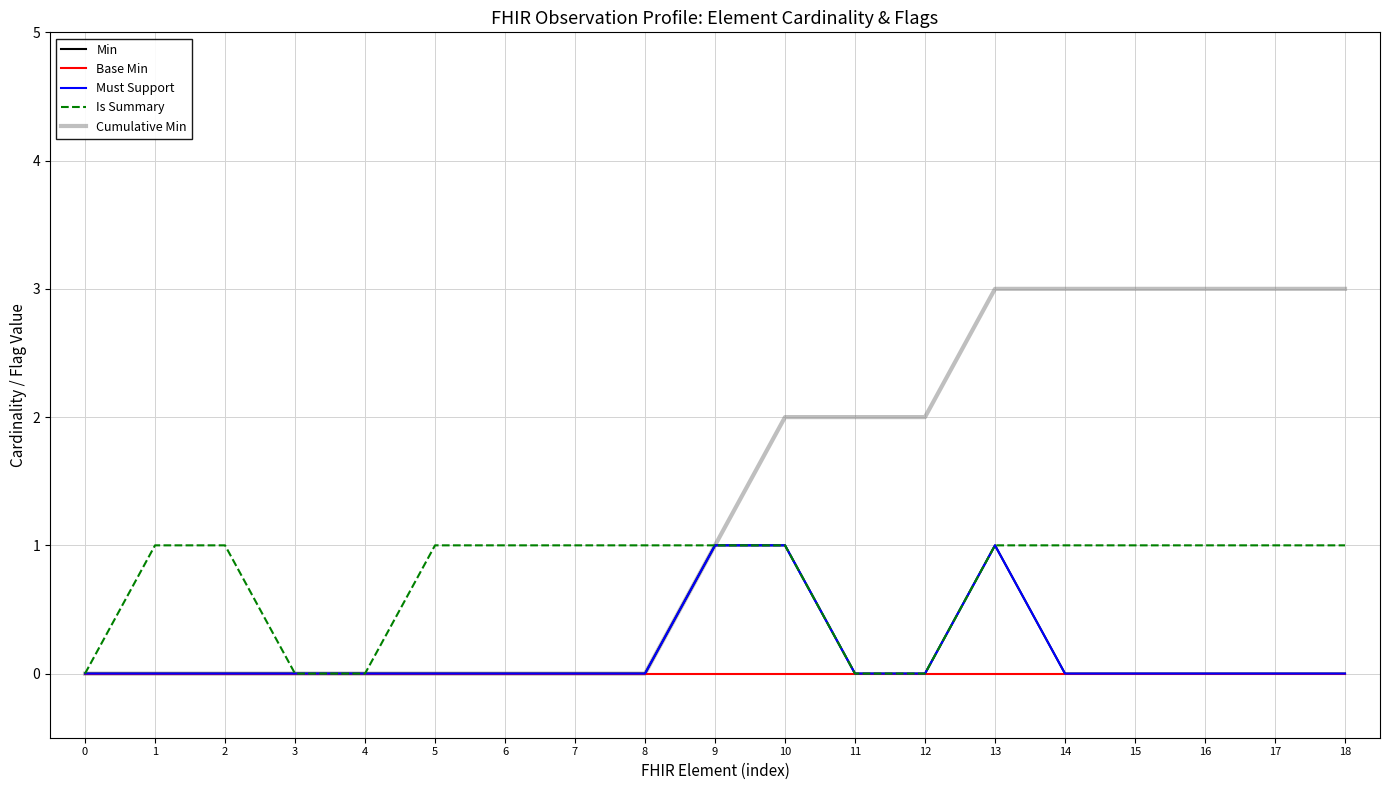

What is the approximate value of Cumulative Min at 15?

3